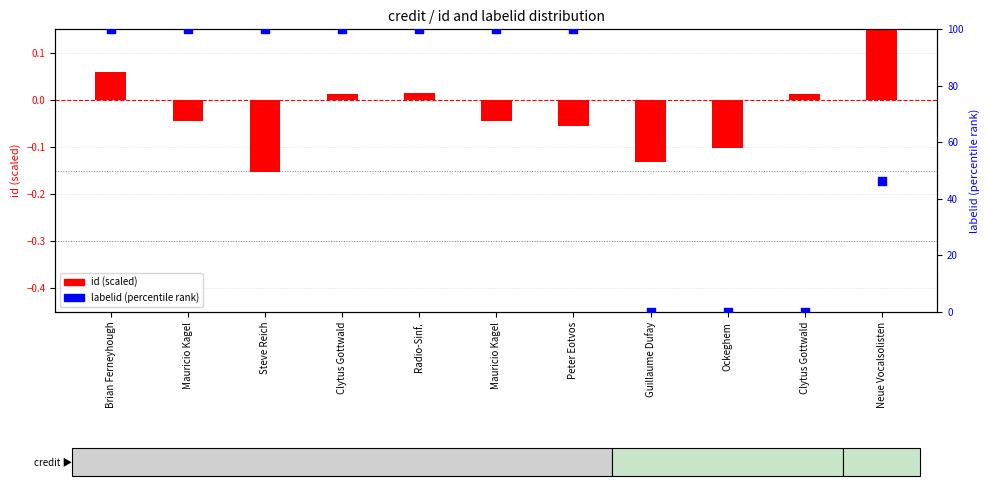

At how many categories does at least one series exceed 12?

8